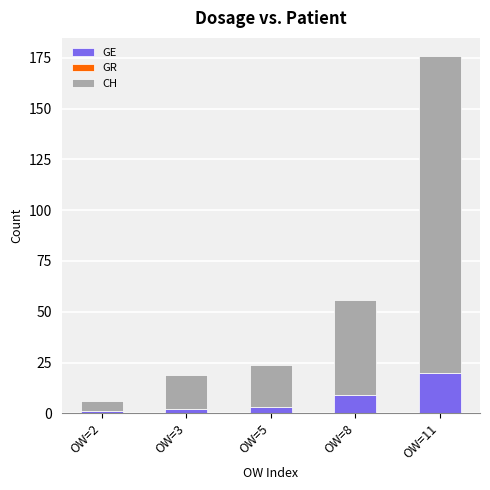

The value of GE at OW=11 is 27. True or false?

False